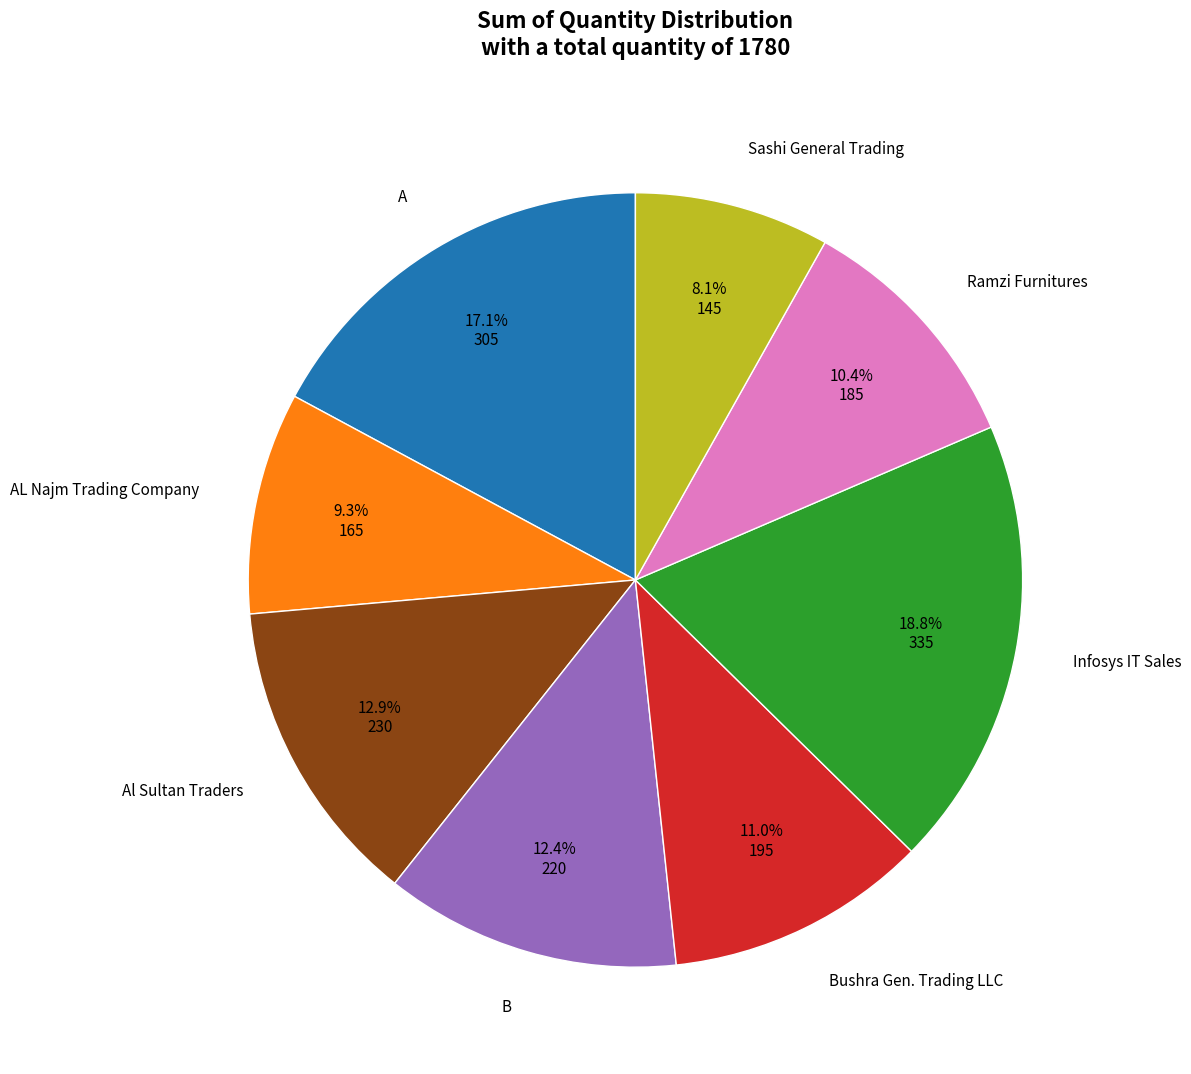

Is there a majority slice in this chart?

No